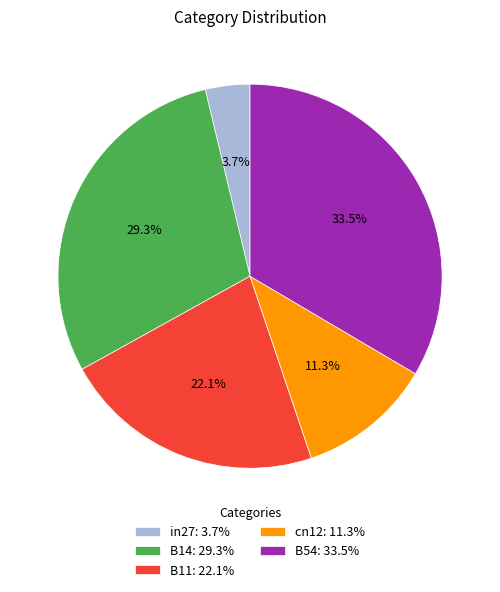

Rank the categories by value from highest to lowest.

B54, B14, B11, cn12, in27